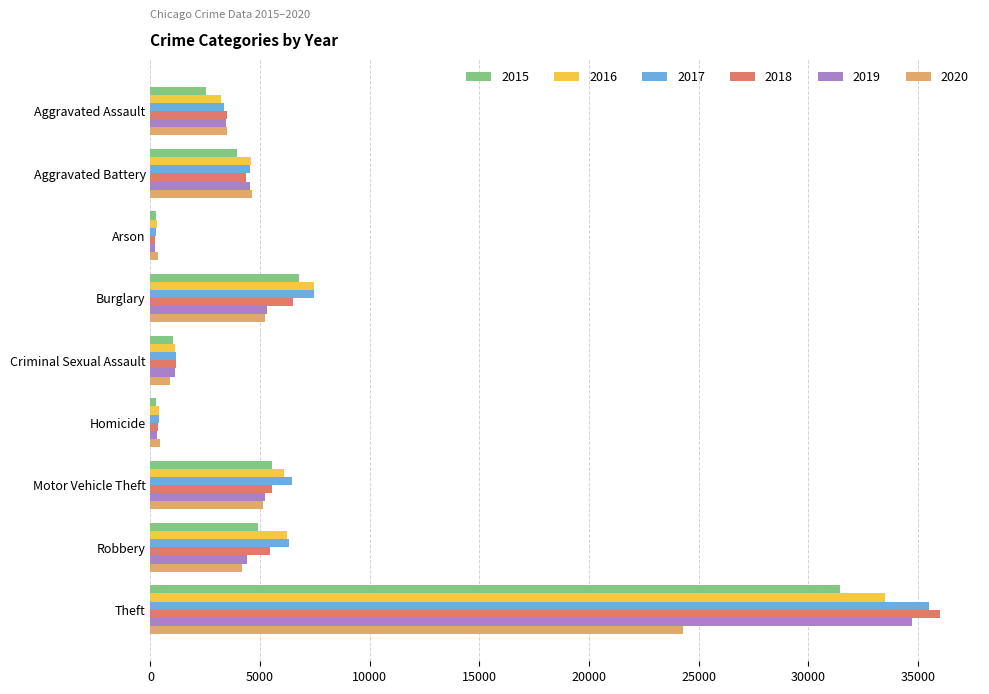

How many distinct data groups are displayed?

6